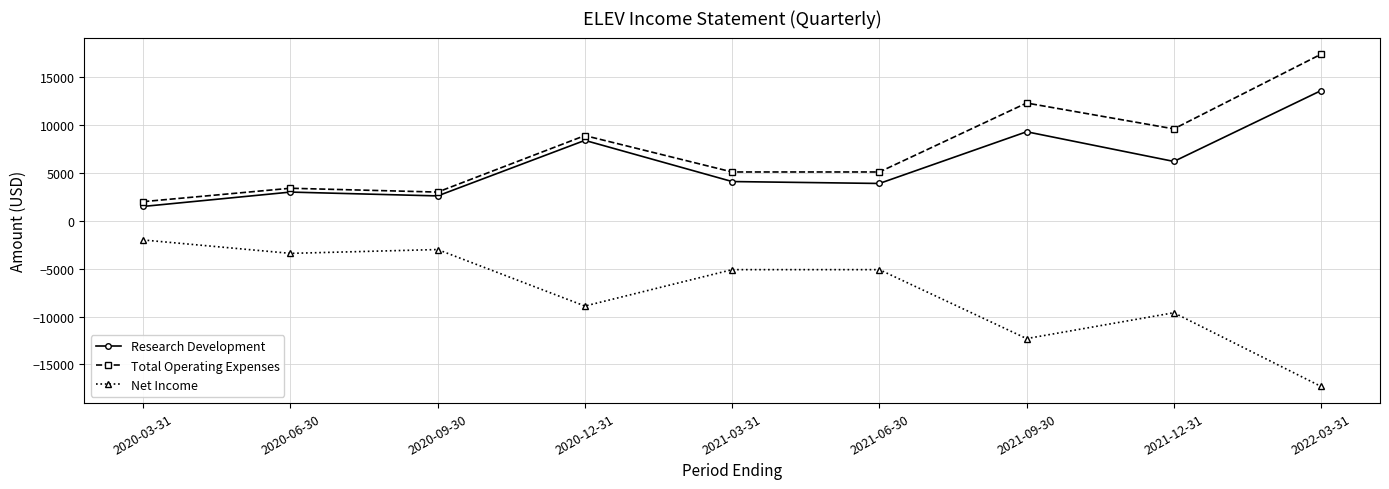

What is the label of the 4th point from the right?

2021-06-30